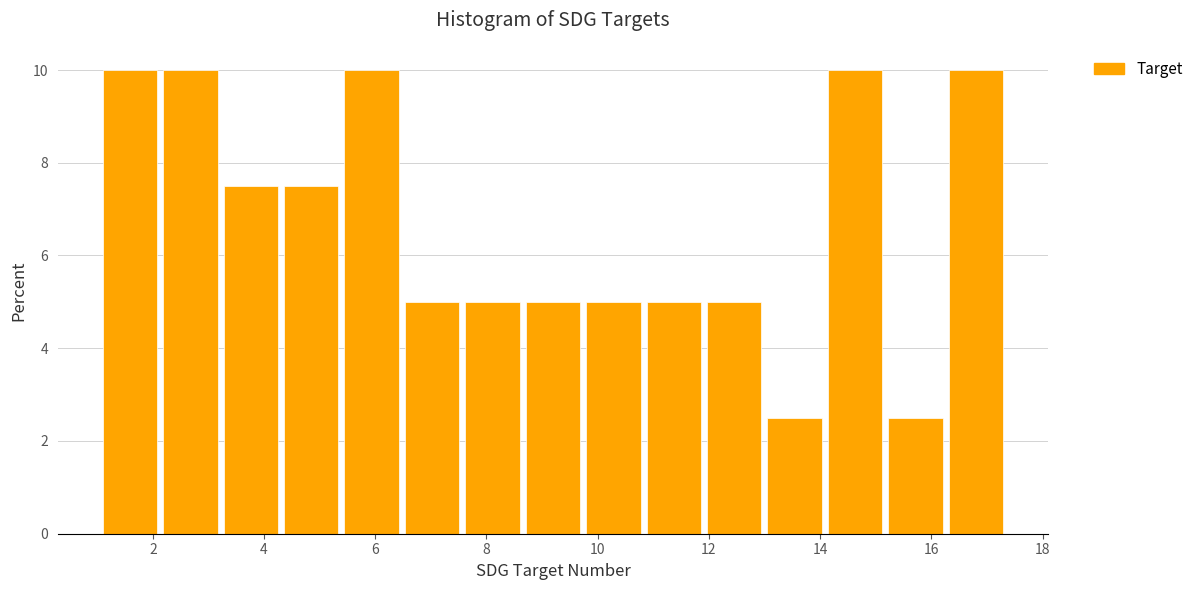

What is the height of the bar covering 6.6 to 7.6 on the x-axis? Neither the bar edges nor the heights are printed on the chart, so give them approximately, as read against the axes.

5.0